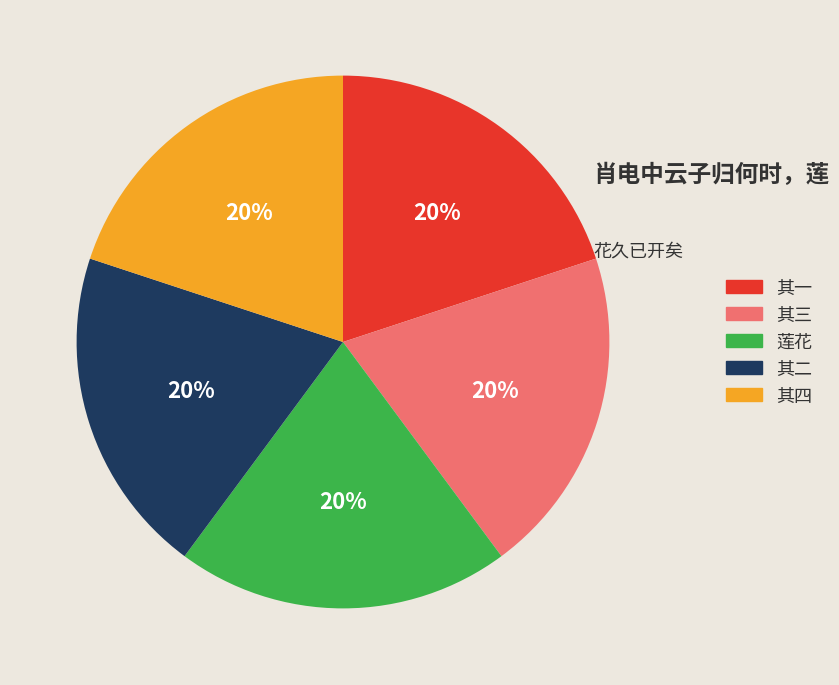

To the nearest percent, what is the average slice percentage?

20%